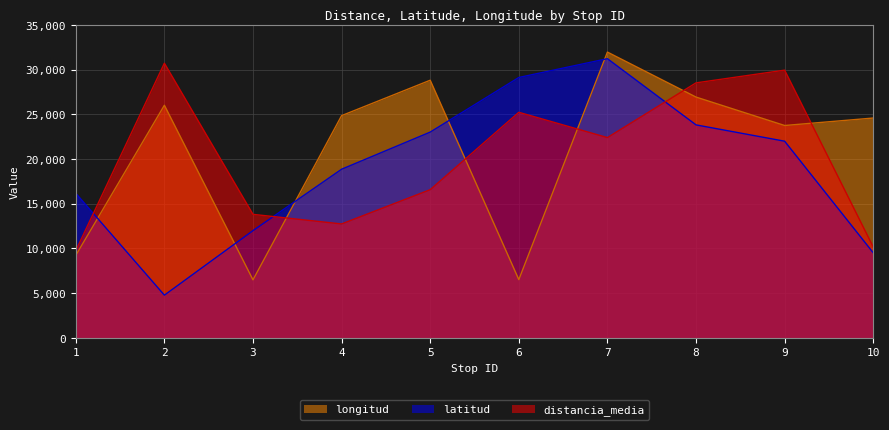

Which series has the largest range (max minus min)?

latitud